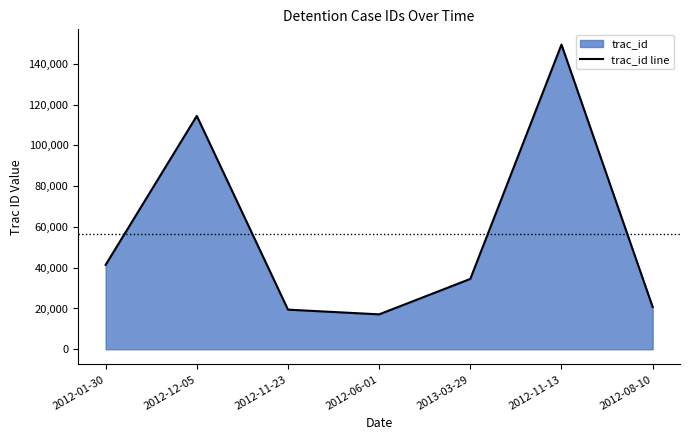

True or false: the data shows 23681 at 2012-06-01.

False